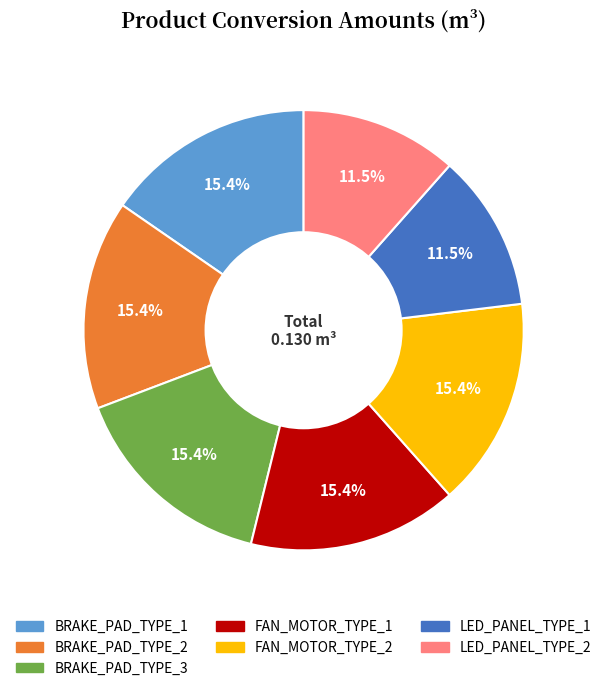

What percentage is the BRAKE_PAD_TYPE_1 slice, to the nearest percent?

15%